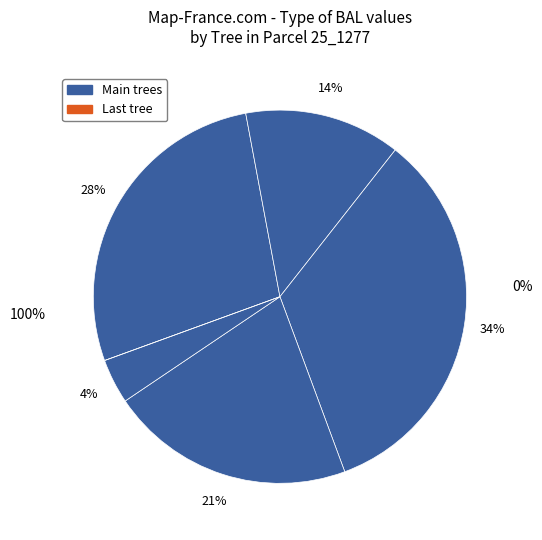

Does 25_1277_3_IFN2 represent more than half of the total?

No